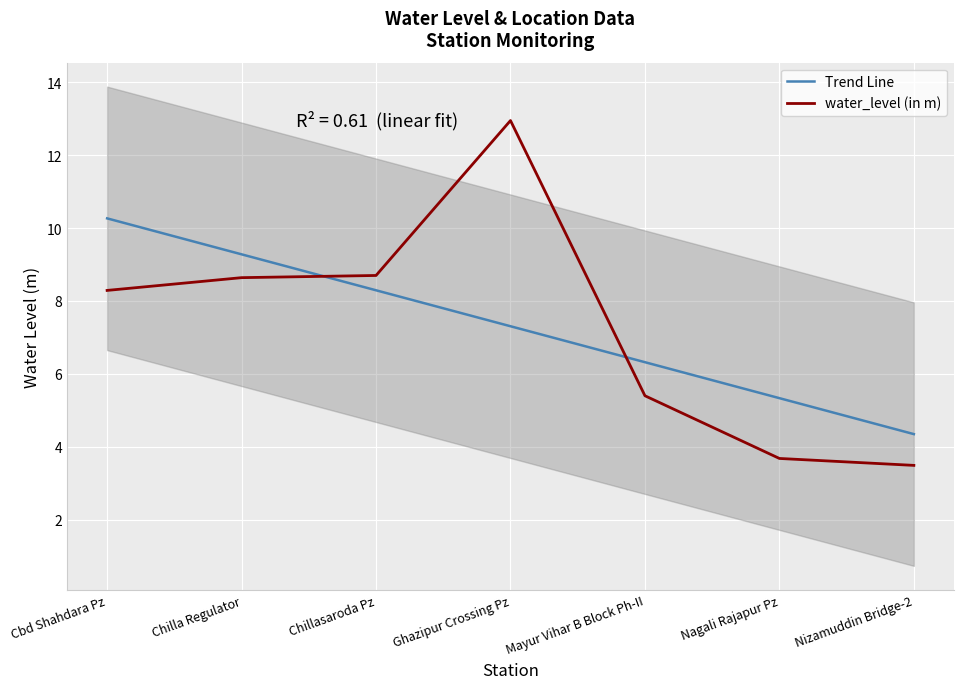

Reading left to right, what are all the values shown in this chart?

Trend Line: 10.3	9.3	8.3	7.3	6.3	5.3	4.3
water_level (in m): 8.3	8.6	8.7	12.9	5.4	3.7	3.5